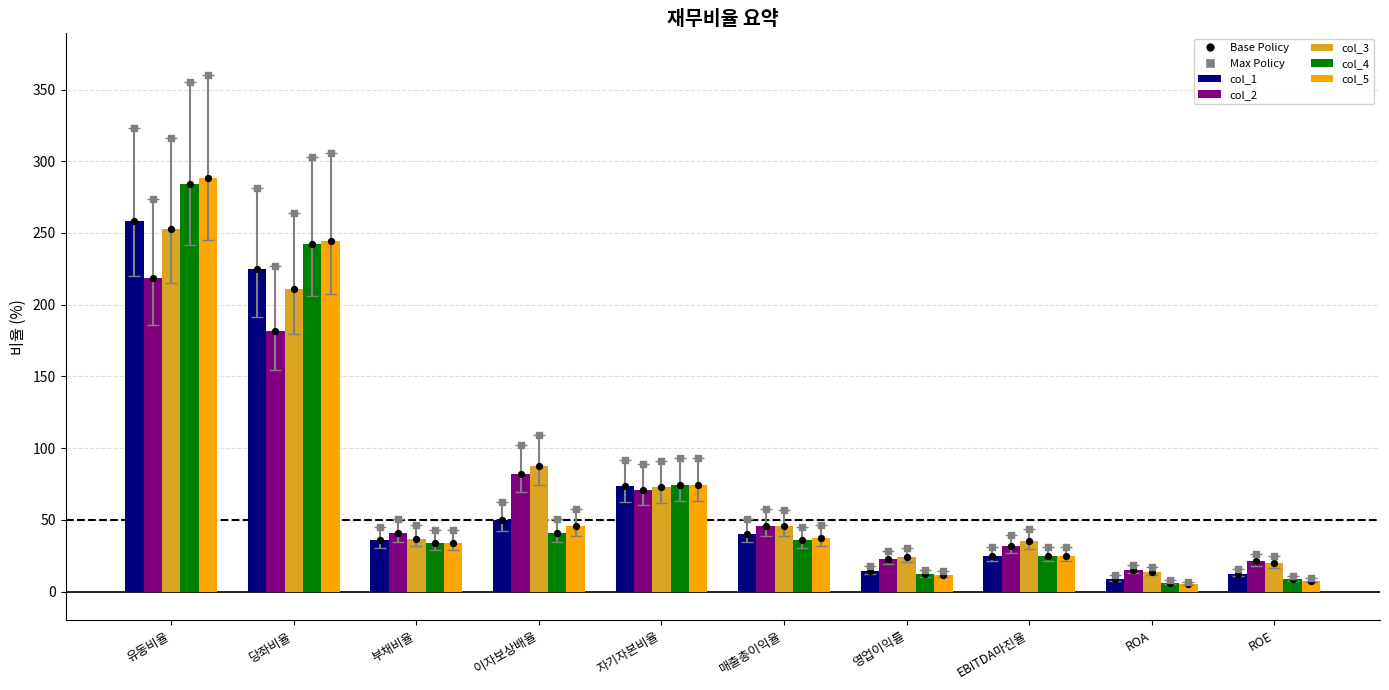

Which series reaches the minimum Y coordinate?

col_5